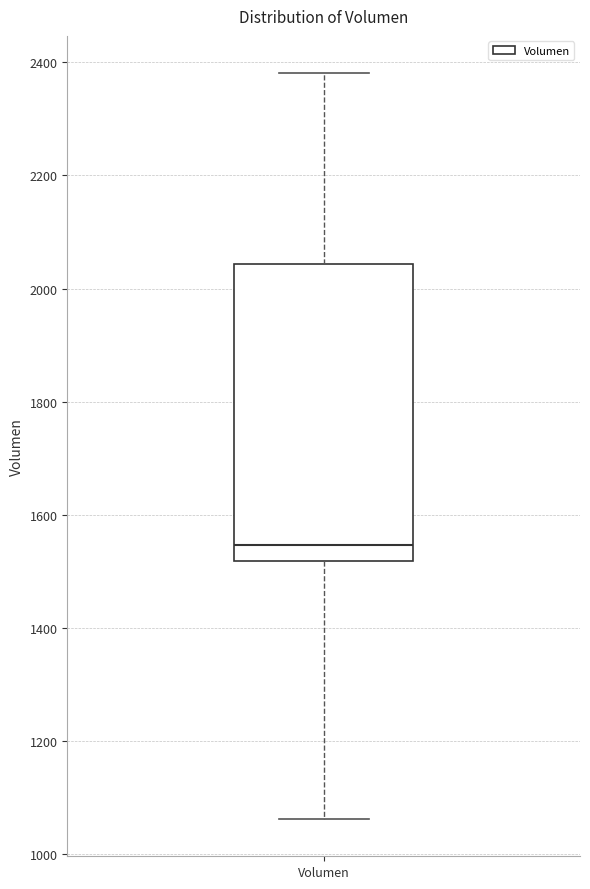

Read this box plot against the y-axis: the position of the median line, the range covered by the box, and the ends of both whiskers. The values are not printed on the chart, so give them approximately, as read against the axis.

median 1540, box 1520 to 2040, whiskers 1060 to 2380